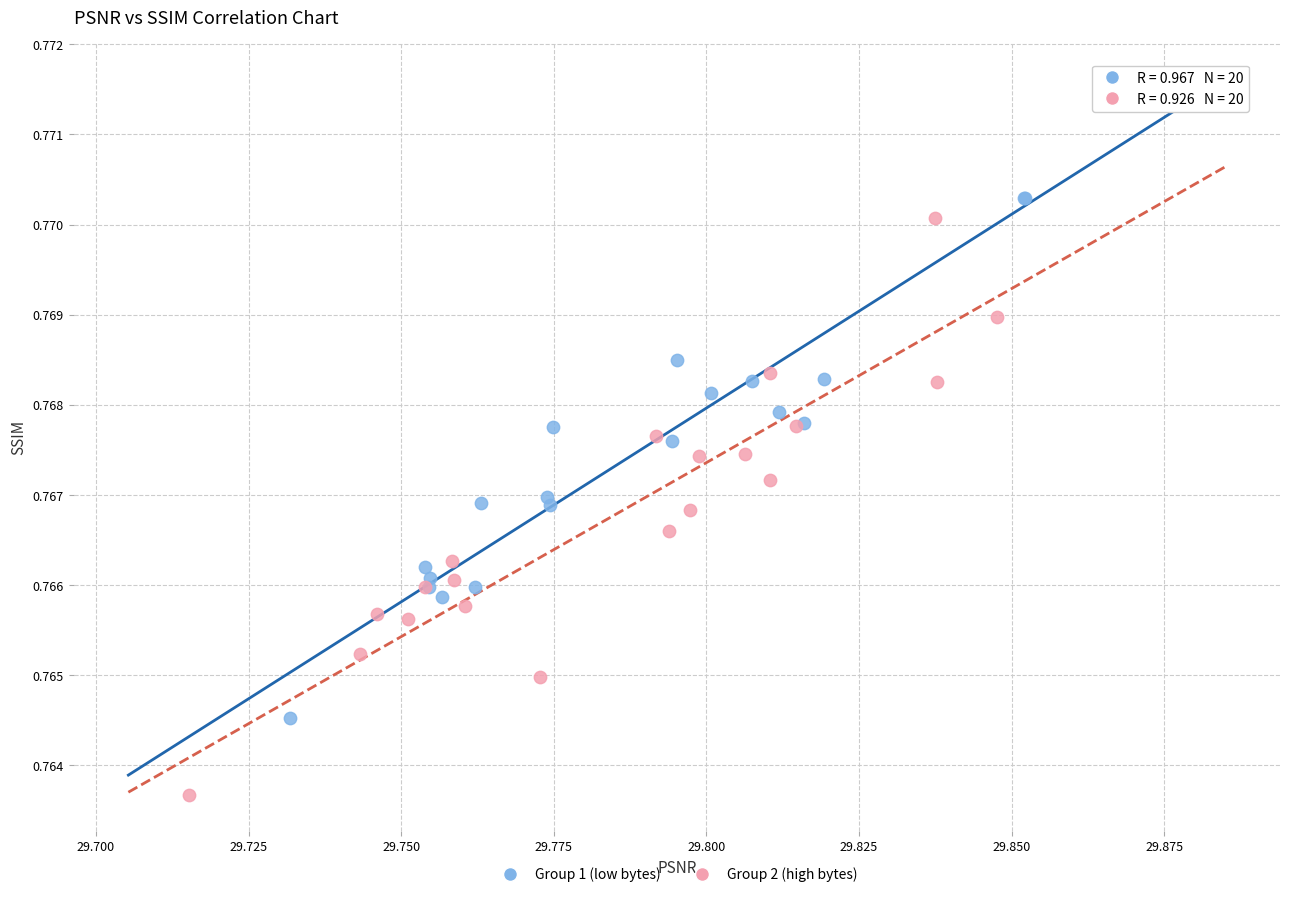

Which series reaches the maximum Y coordinate?

Group 1 (low bytes)